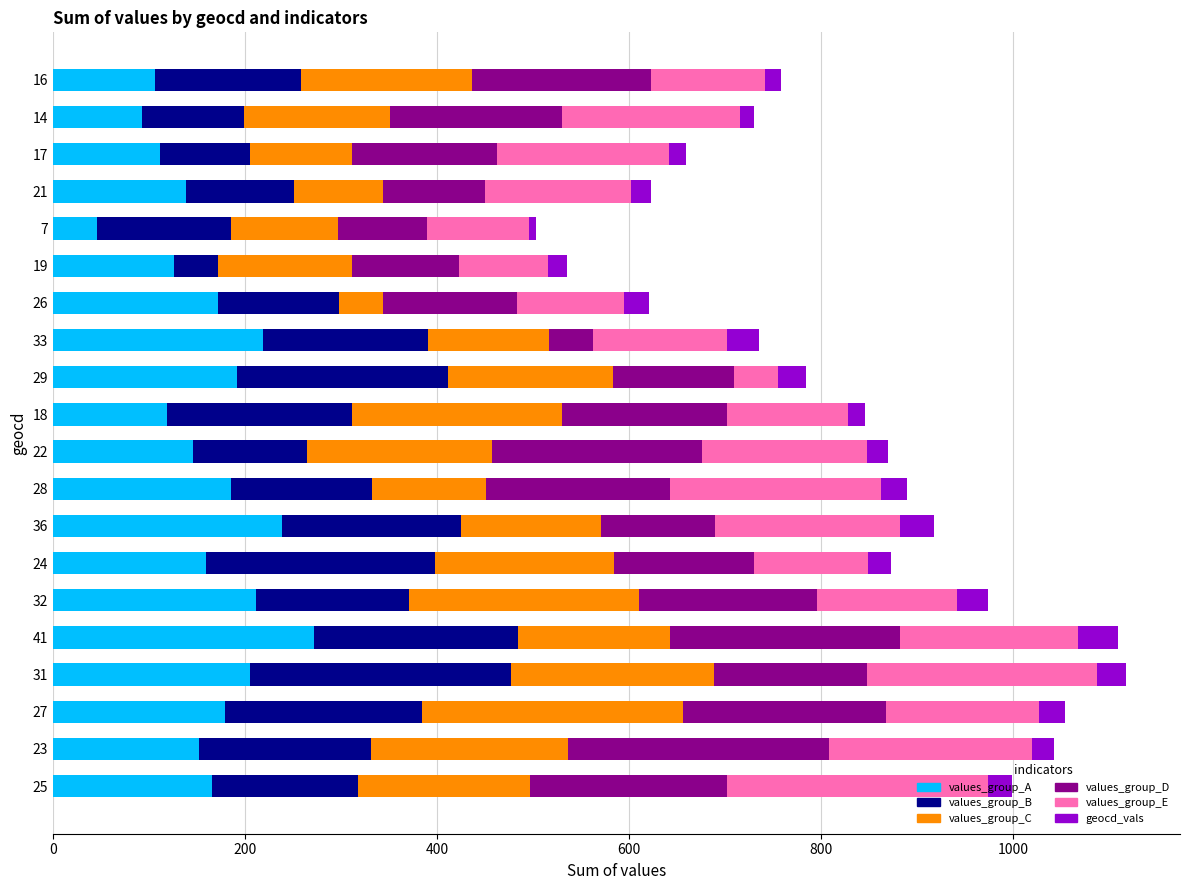

What is the maximum value for values_group_A?

272